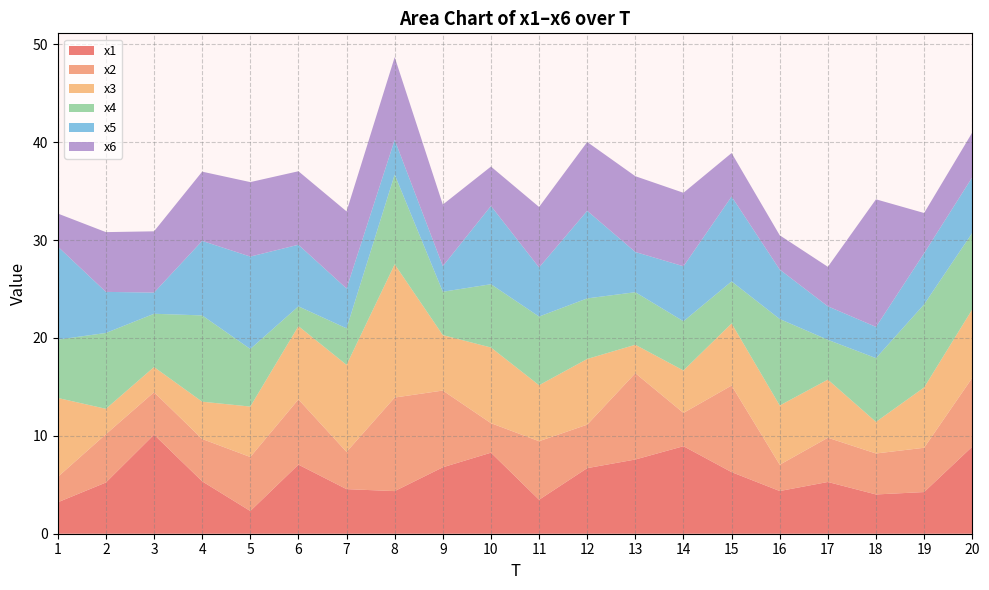

Reading left to right, list all the values displayed in this chart.

x1: 1=3.2	2=5.2	3=10.1	4=5.4	5=2.3	6=7.1	7=4.6	8=4.4	9=6.8	10=8.3	11=3.5	12=6.7	13=7.6	14=8.9	15=6.3	16=4.4	17=5.3	18=4.0	19=4.3	20=8.9
x2: 1=2.6	2=4.9	3=4.3	4=4.3	5=5.5	6=6.7	7=3.8	8=9.6	9=7.8	10=3.0	11=6.0	12=4.4	13=8.8	14=3.4	15=8.8	16=2.7	17=4.5	18=4.2	19=4.5	20=7.0
x3: 1=8.1	2=2.6	3=2.6	4=3.8	5=5.2	6=7.5	7=8.9	8=13.6	9=5.7	10=7.7	11=5.7	12=6.7	13=2.9	14=4.3	15=6.3	16=6.1	17=5.9	18=3.2	19=6.2	20=7.0
x4: 1=6.0	2=7.7	3=5.4	4=8.8	5=5.9	6=2.0	7=3.7	8=9.2	9=4.4	10=6.5	11=7.0	12=6.2	13=5.4	14=5.0	15=4.3	16=8.8	17=4.1	18=6.5	19=8.5	20=7.8
x5: 1=9.5	2=4.2	3=2.2	4=7.6	5=9.4	6=6.3	7=4.1	8=3.6	9=2.6	10=8.0	11=5.0	12=8.9	13=4.1	14=5.6	15=8.7	16=5.1	17=3.4	18=3.2	19=5.2	20=5.7
x6: 1=3.4	2=6.1	3=6.3	4=7.1	5=7.6	6=7.5	7=7.9	8=8.4	9=6.3	10=4.0	11=6.2	12=7.0	13=7.7	14=7.5	15=4.4	16=3.5	17=4.0	18=13.0	19=4.1	20=4.6